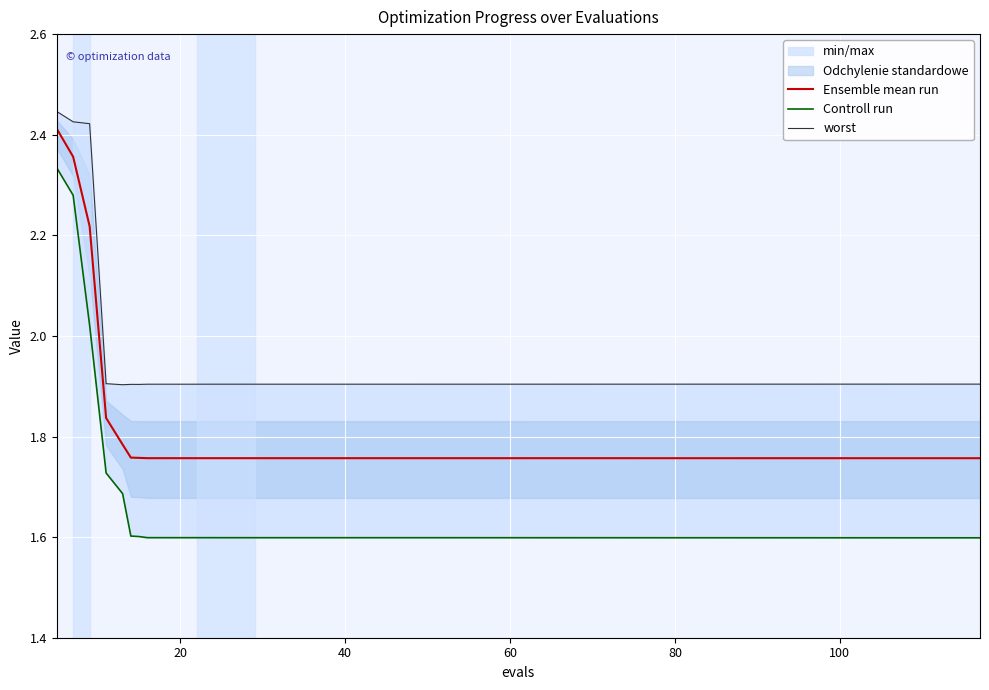

Is the value of worst at 0 greater than the value of Controll run at 17?

Yes